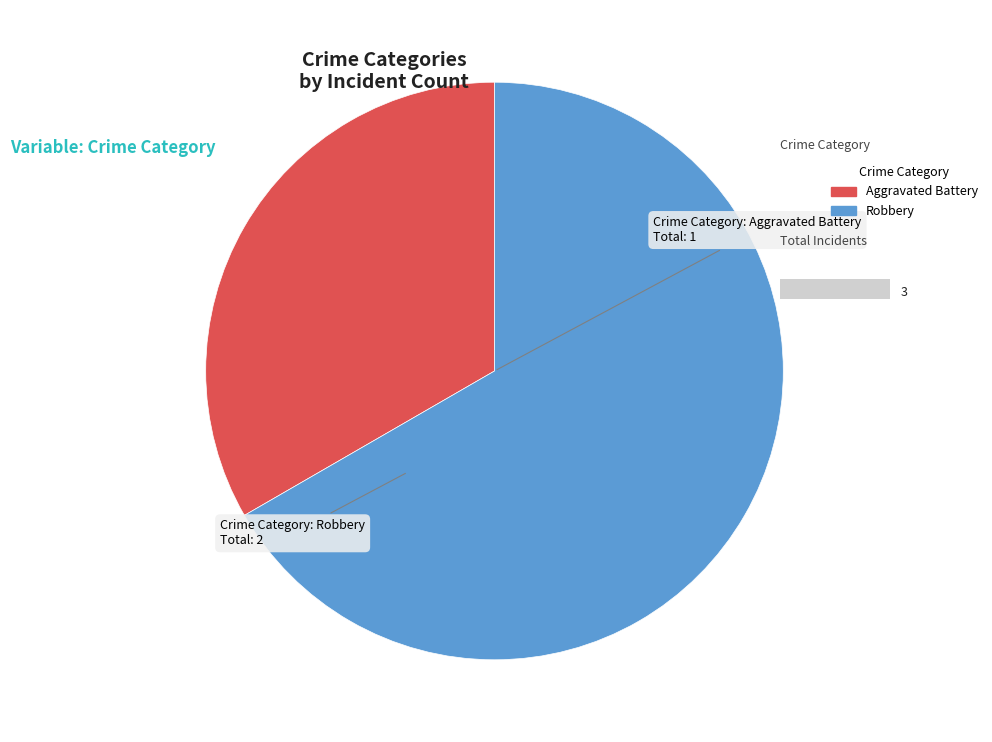

Count the number of slices in the pie.

2